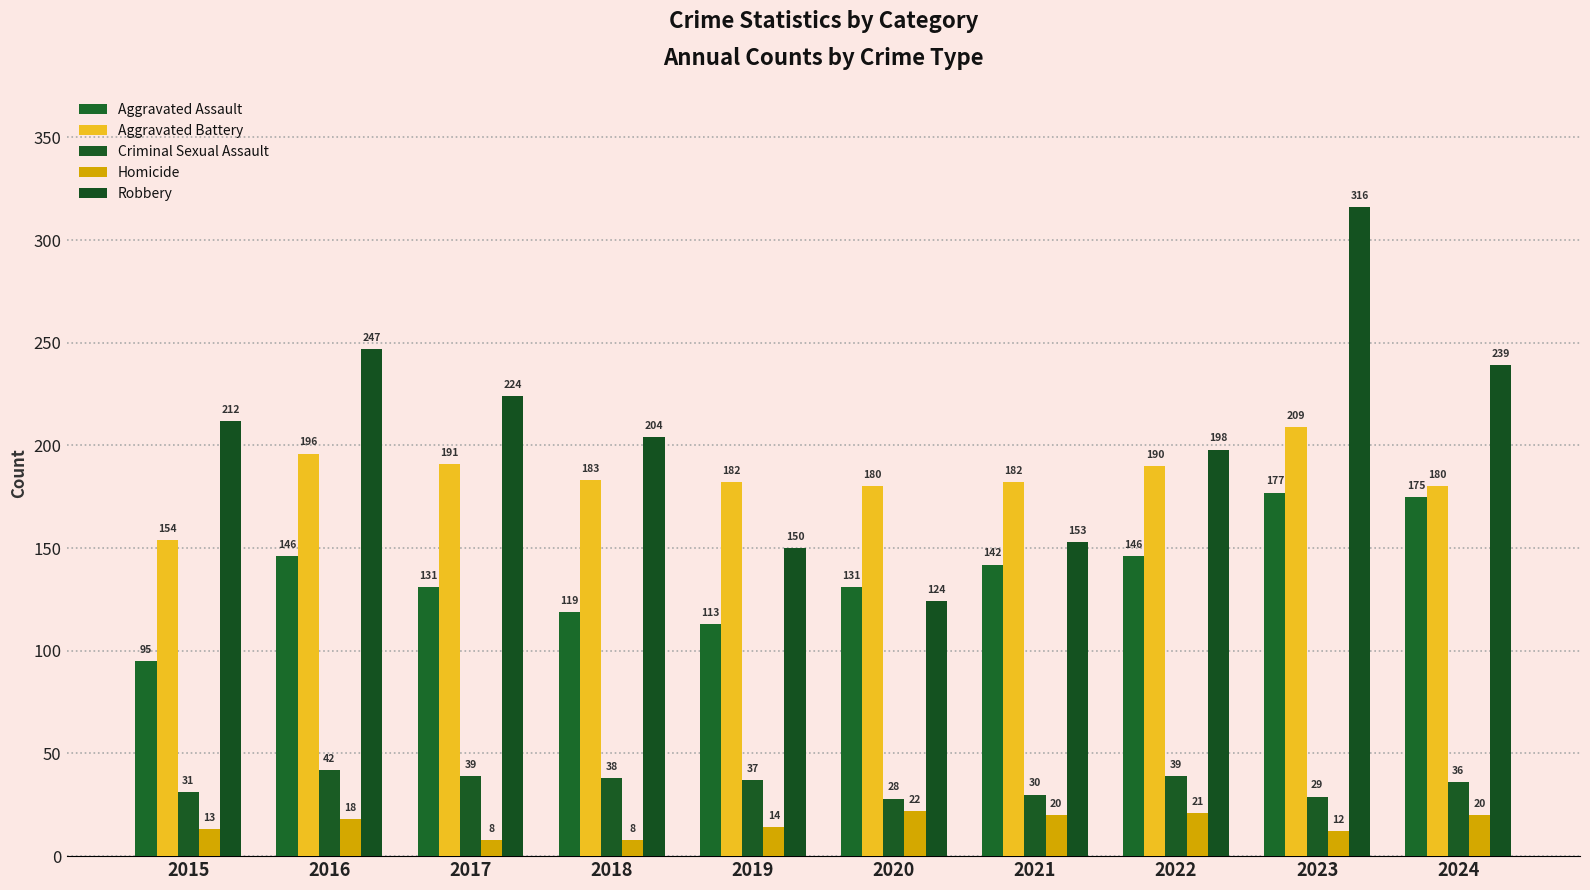

What is the difference between the maximum and second lowest values in the Criminal Sexual Assault series?

13